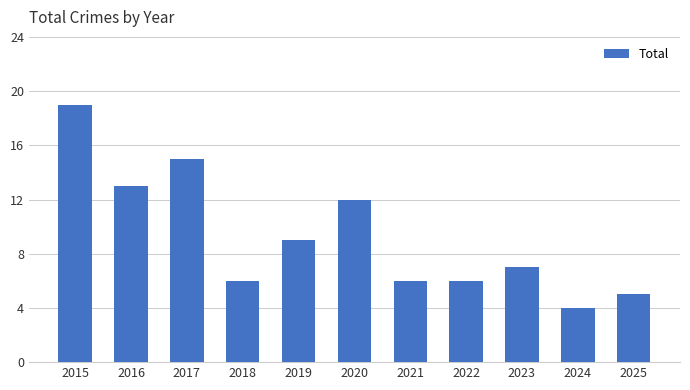

The value at 2018 is 3. True or false?

False